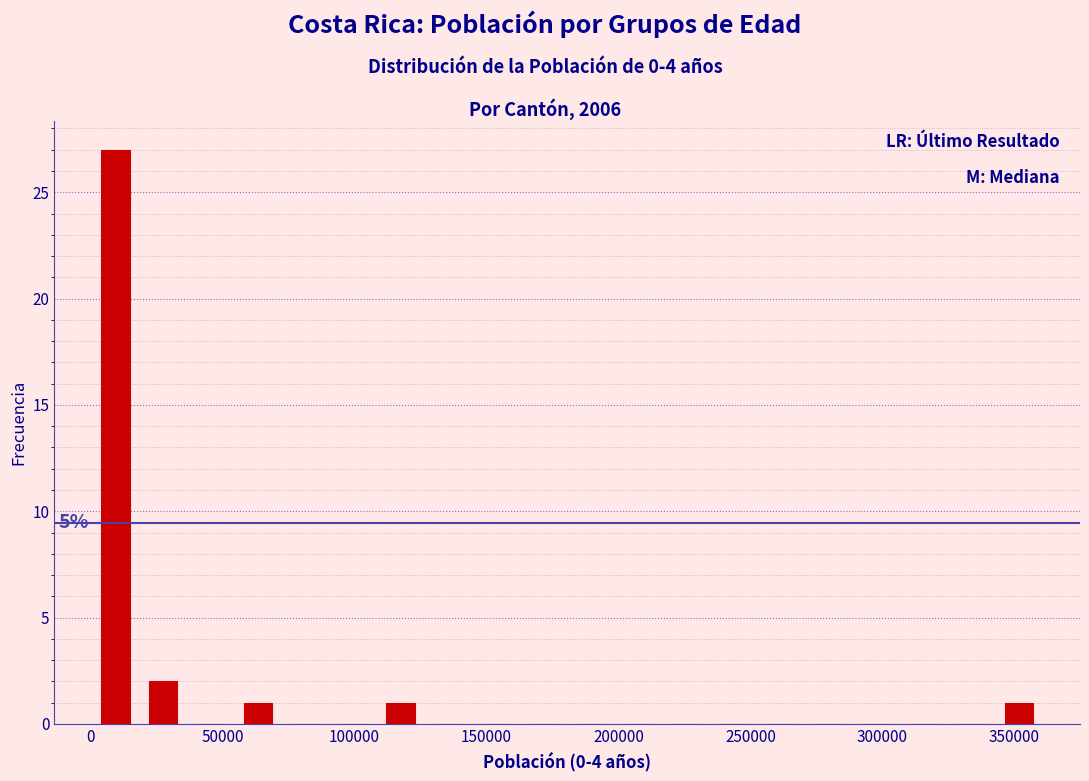

Around what value on the x-axis is the tallest bar? Give the approximate position of its centre, as read against the axis.

10000